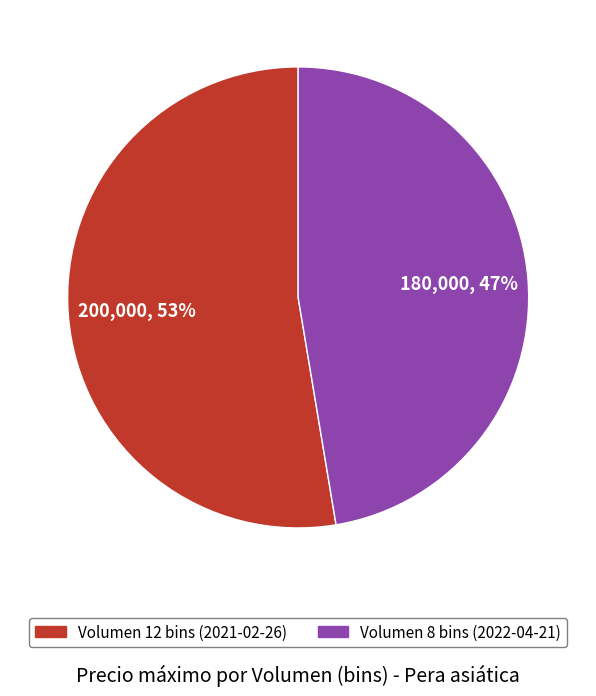

Is there any slice that represents more than half of the pie?

Yes